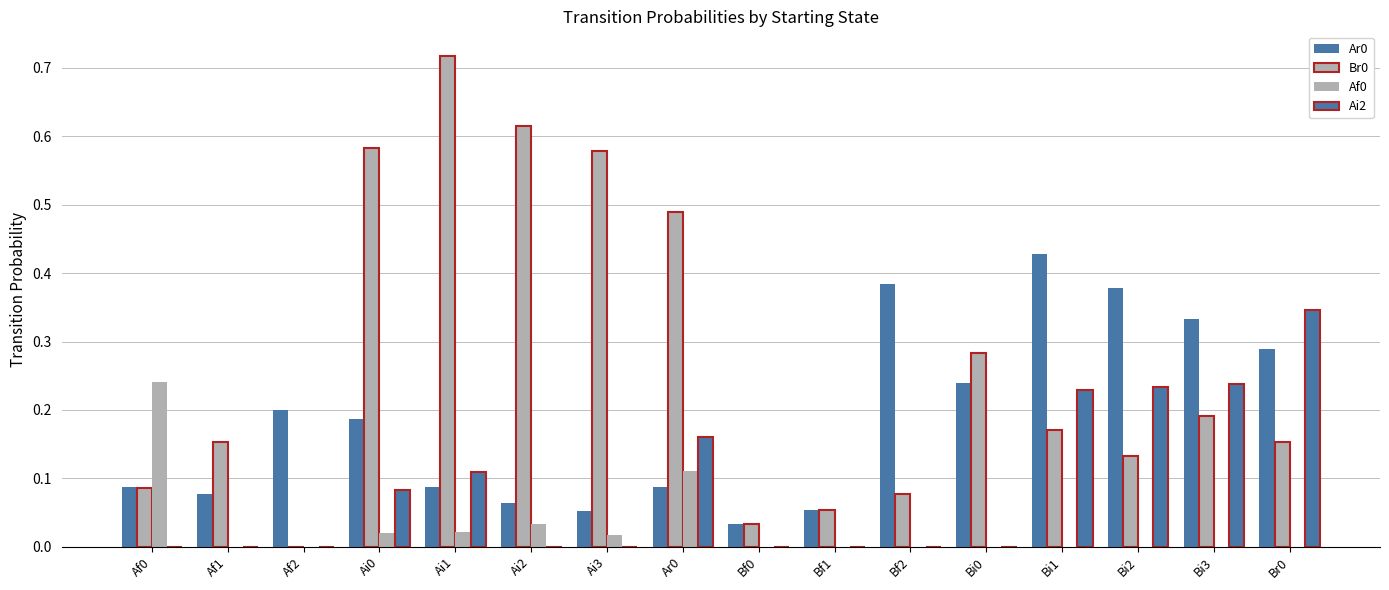

Are the bars grouped side by side (vs. stacked)?

Yes